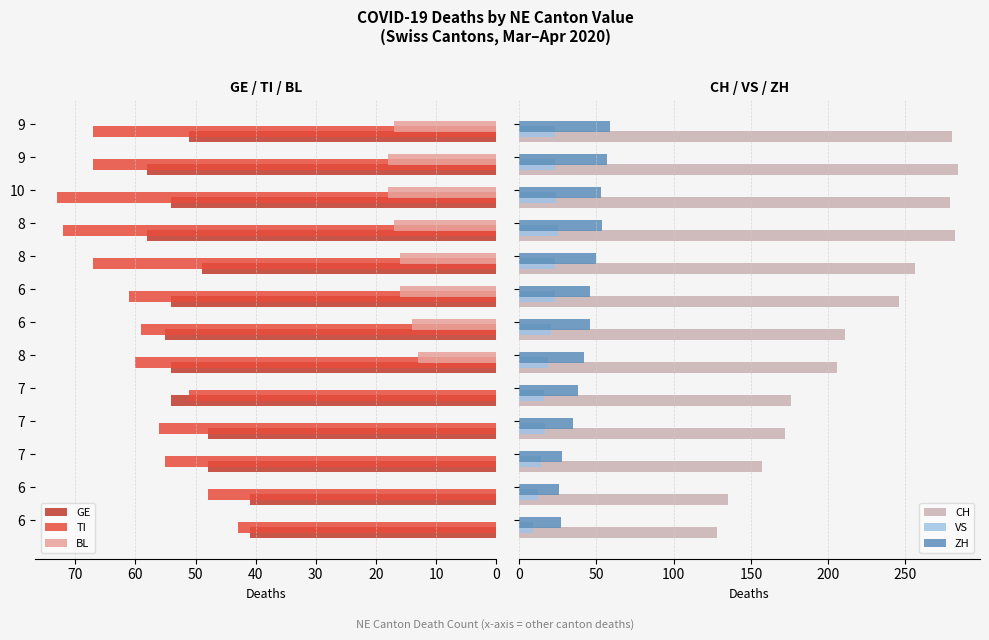

Reading right to left, transcribe all the data shown in this chart.

GE: 51	58	54	58	49	54	55	54	54	48	48	41	41
TI: 67	67	73	72	67	61	59	60	51	56	55	48	43
BL: 17	18	18	17	16	16	14	13	0	0	0	0	0
CH: 280	284	279	282	256	246	211	206	176	172	157	135	128
VS: 23	23	24	25	23	23	21	19	16	17	14	12	9
ZH: 59	57	53	54	50	46	46	42	38	35	28	26	27